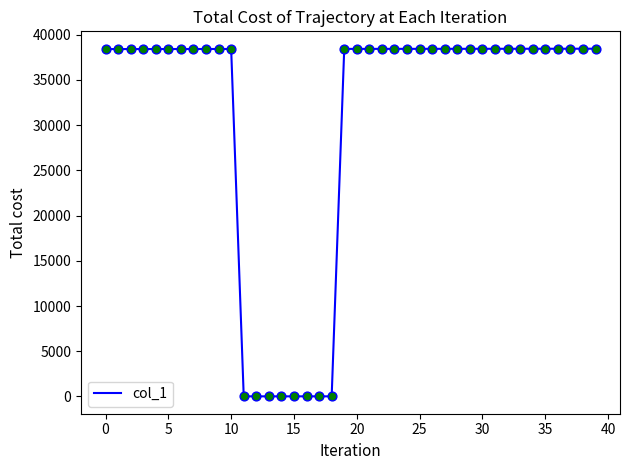

What is the greatest value displayed?

38460